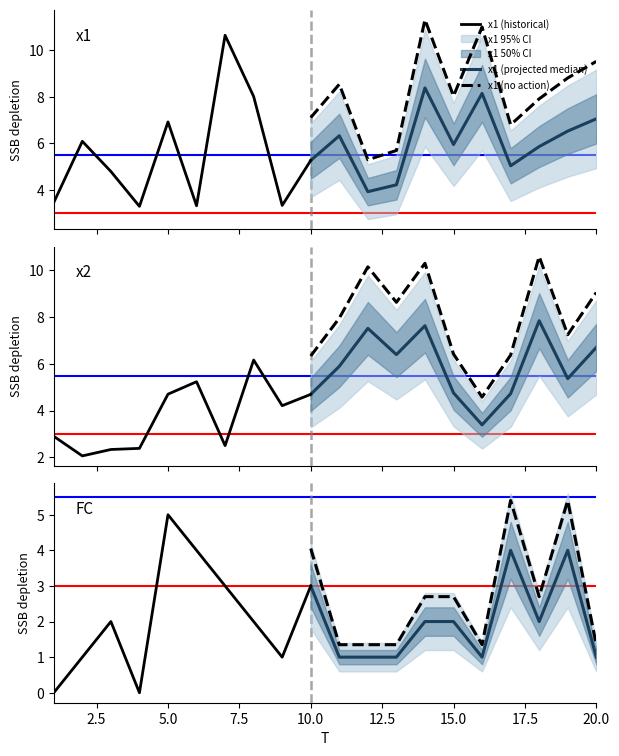

At 18, list the series in order from smallest to largest.

FC, x1, x2